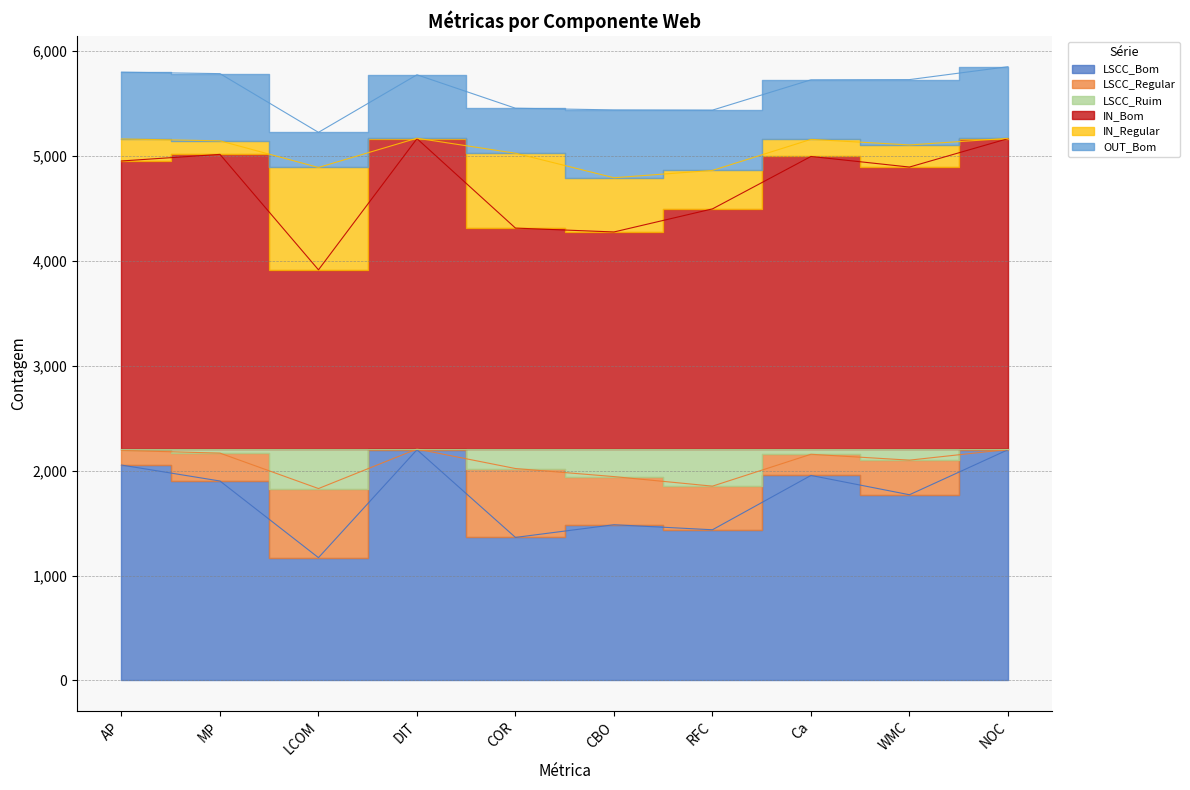

Where is the first local maximum for LSCC_Bom?

DIT